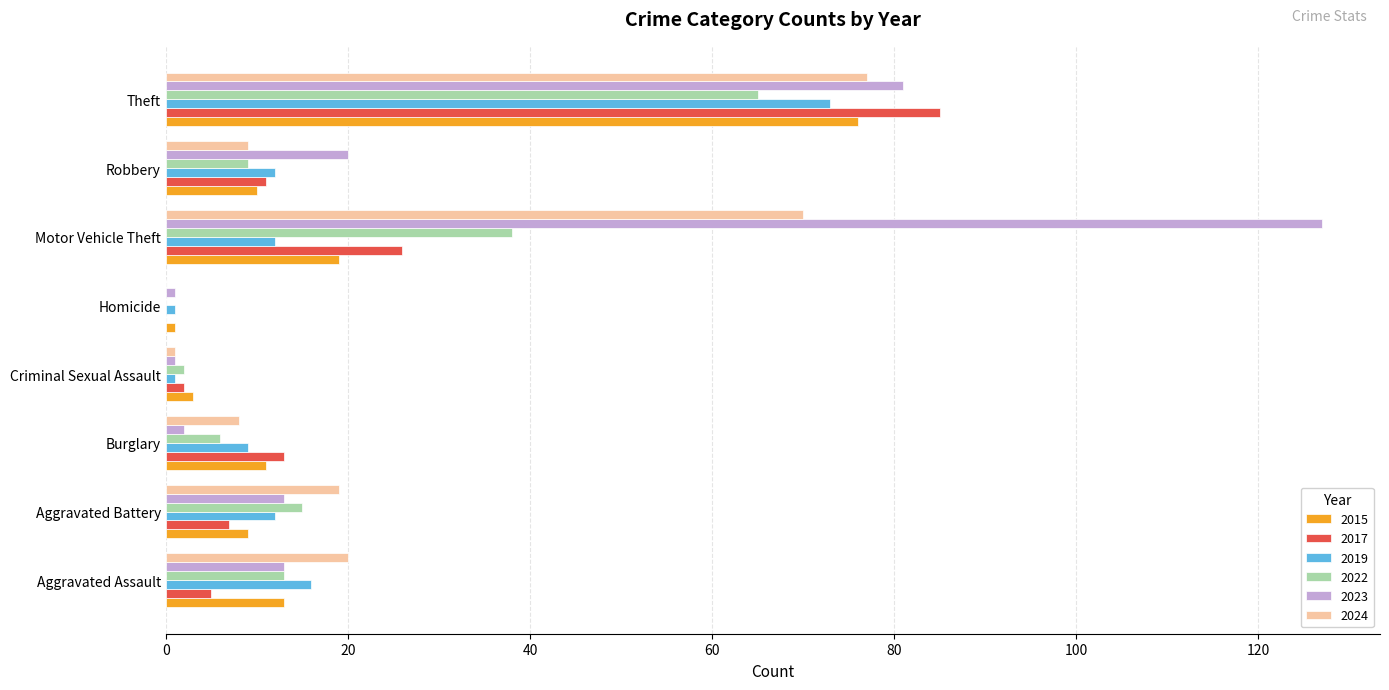

How many series are shown in this chart?

6